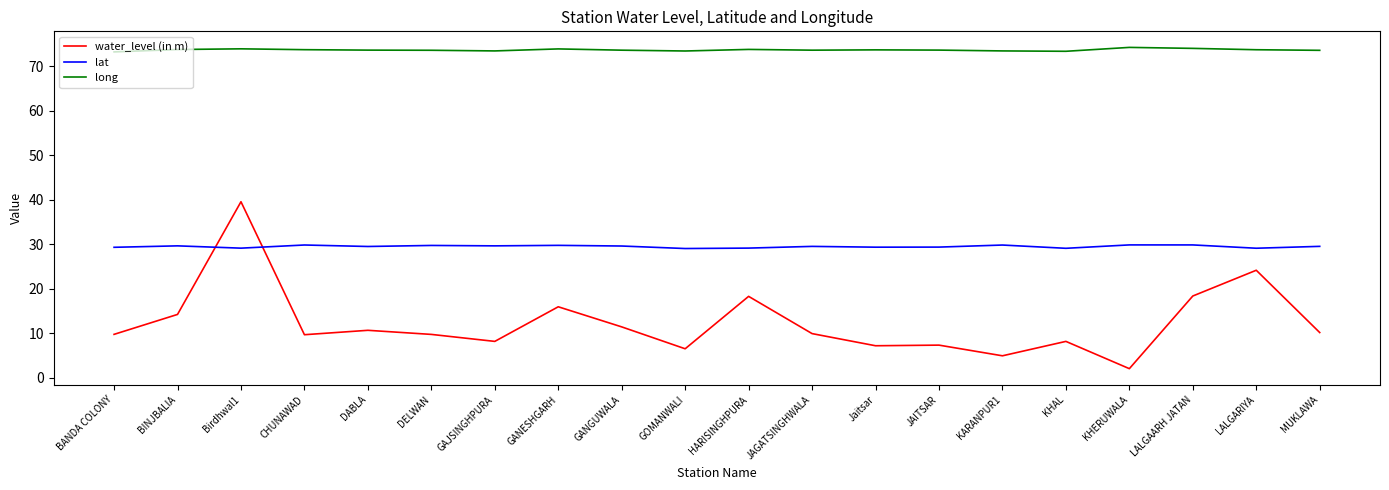

Between DELWAN and HARISINGHPURA, which series saw the biggest shift?

water_level (in m)